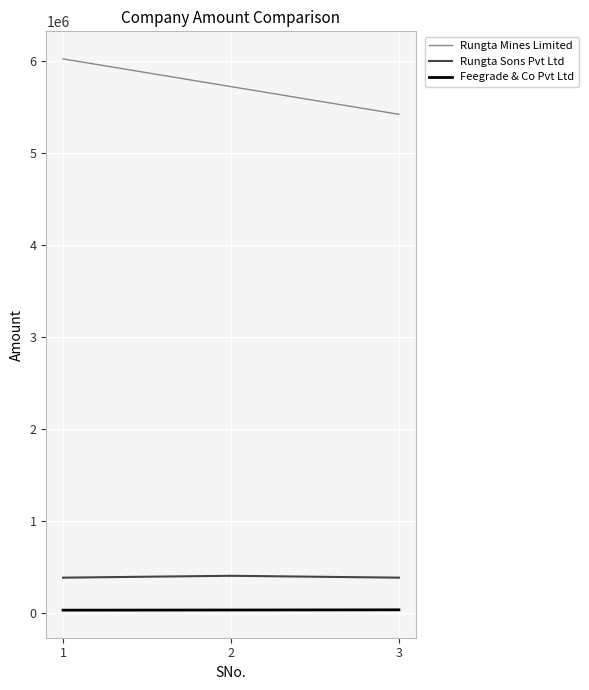

Is the value of Rungta Mines Limited at 3 greater than the value of Feegrade & Co Pvt Ltd at 3?

Yes